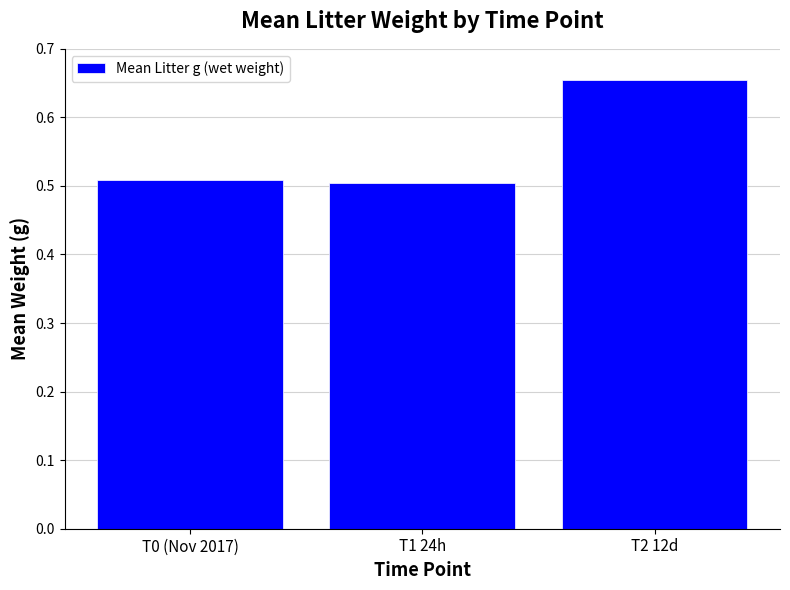

Does the chart contain any negative values?

No